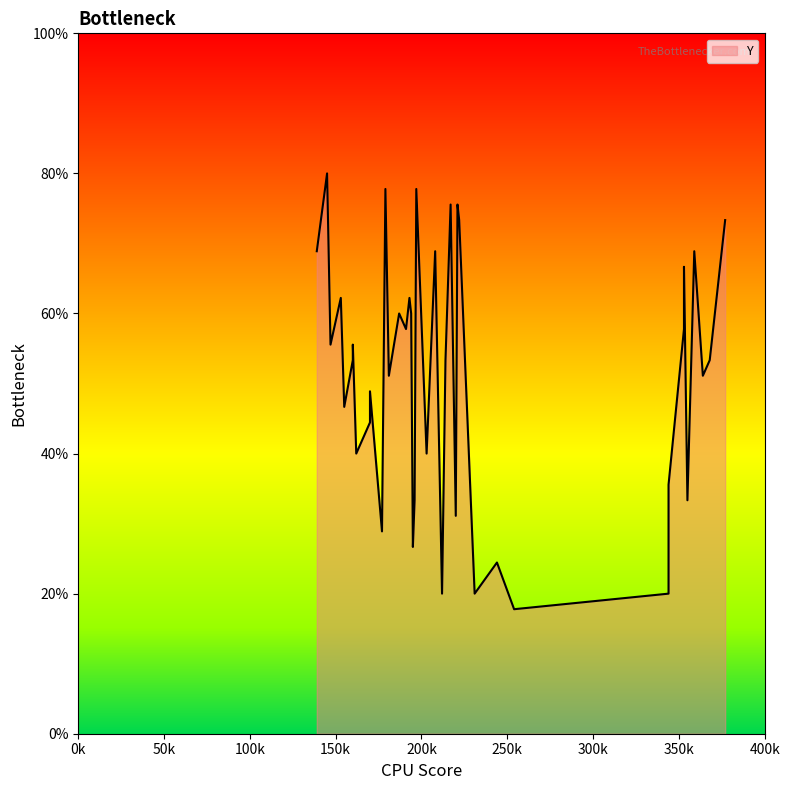

Approximately how many times larger is the value at 14 compared to 30?

0.9